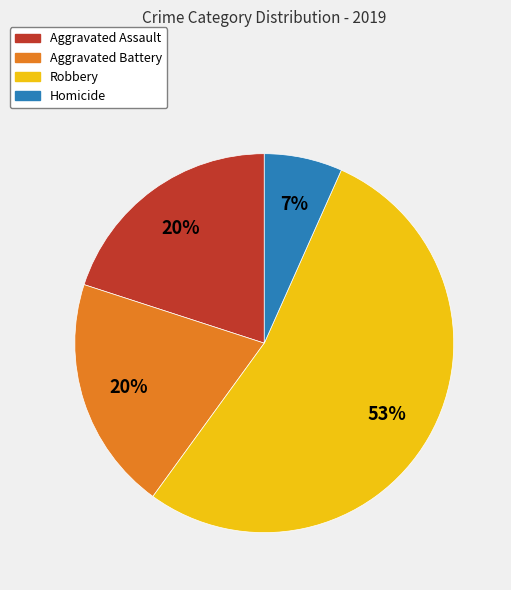

To the nearest percent, what is the combined percentage of Aggravated Assault and Homicide?

27%